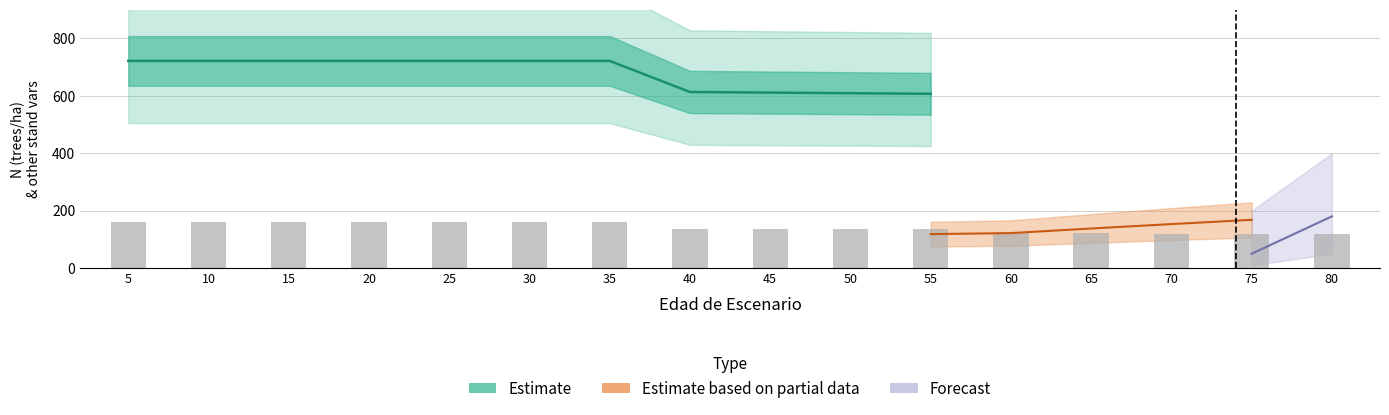

What is the difference between the maximum and minimum values in the N series?

184.6